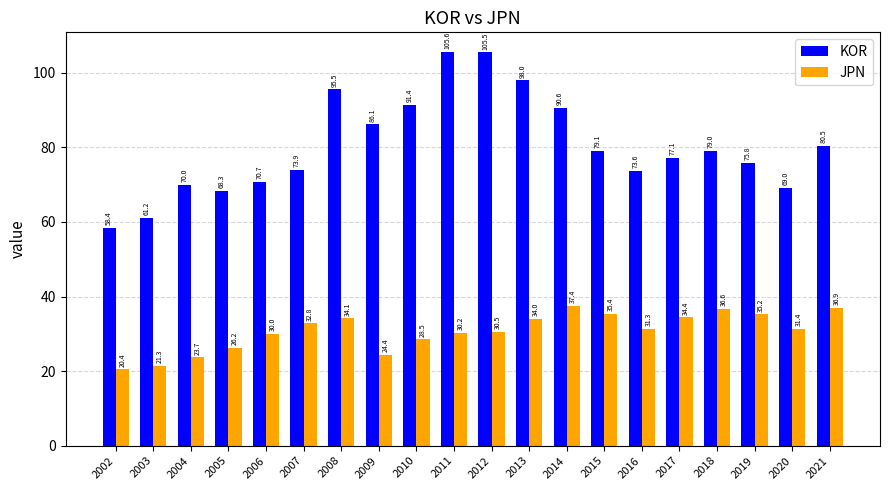

At which label does KOR first exceed 78?

2008